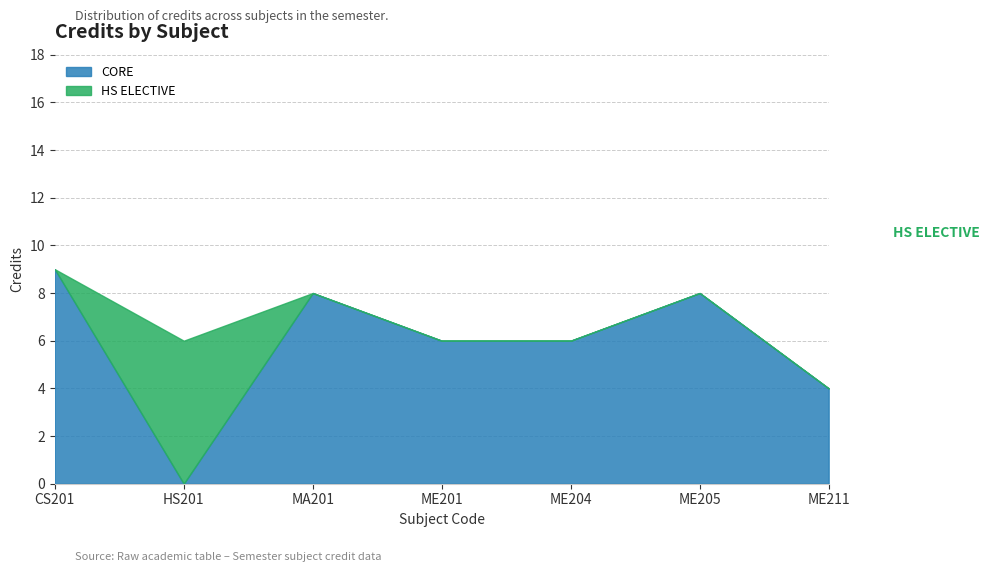

What is the greatest value displayed?

9